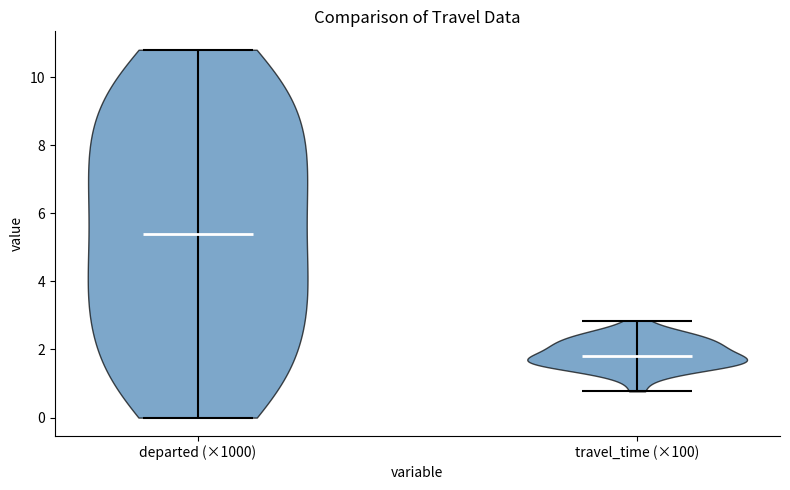

What is the highest point the violin for departed (×1000) reaches on the y-axis? The values are not printed on the chart, so give them approximately, as read against the axis.

10.8